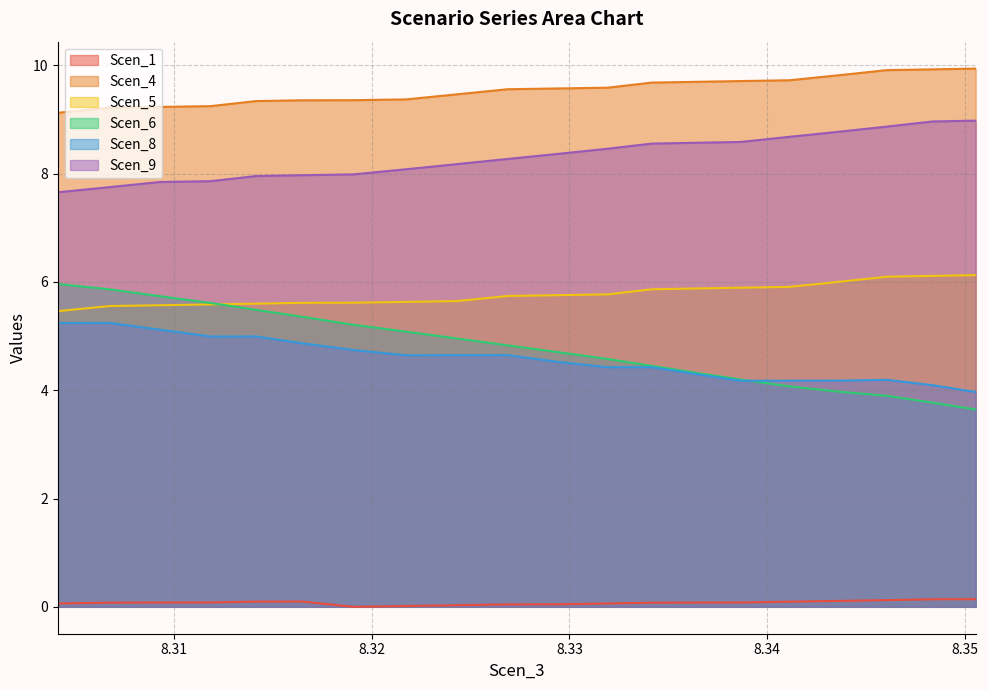

What is the value of the Scen_1 point at the 6th from the left?

0.1